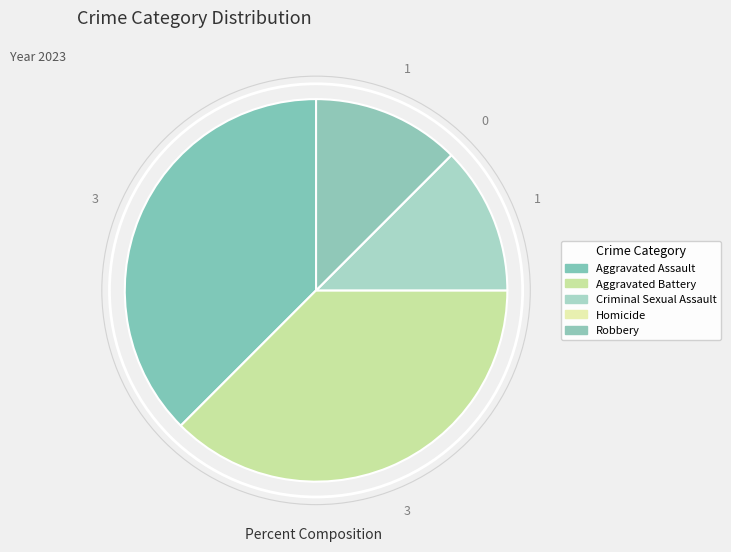

How many segments does this pie chart have?

5